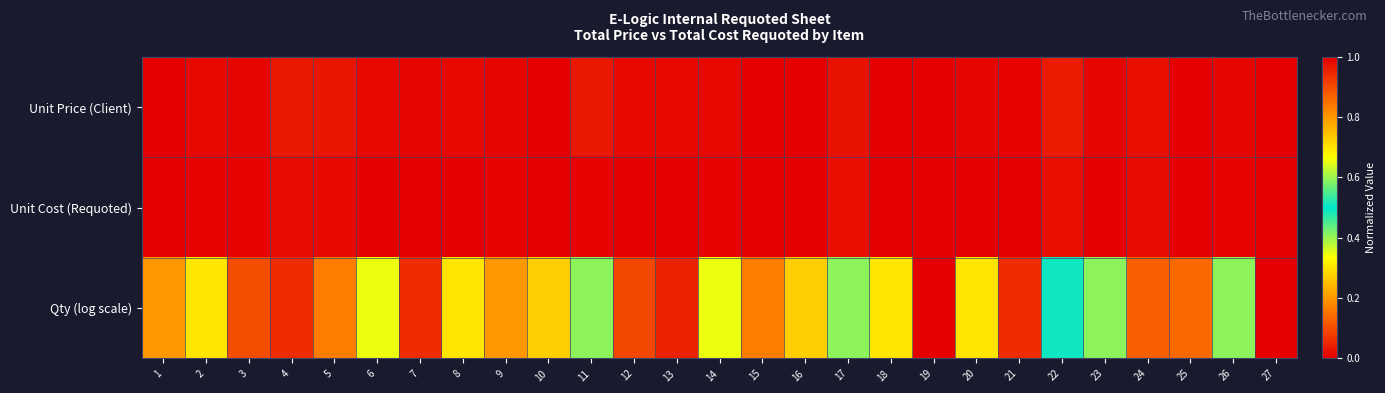

Reading right to left, extract all data points from this chart.

Unit Price (Client): 27=1.0	26=0.0	25=0.0	24=0.0	23=0.0	22=0.0	21=0.0	20=0.0	19=0.0	18=0.0	17=0.0	16=0.0	15=0.0	14=0.0	13=0.0	12=0.0	11=0.0	10=0.0	9=0.0	8=0.0	7=0.0	6=0.0	5=0.0	4=0.0	3=0.0	2=0.0	1=0.0
Unit Cost (Requoted): 27=1.0	26=0.0	25=0.0	24=0.0	23=0.0	22=0.0	21=0.0	20=0.0	19=0.0	18=0.0	17=0.0	16=0.0	15=0.0	14=0.0	13=0.0	12=0.0	11=0.0	10=0.0	9=0.0	8=0.0	7=0.0	6=0.0	5=0.0	4=0.0	3=0.0	2=0.0	1=0.0
Qty (log scale): 27=0.0	26=0.6	25=0.9	24=0.9	23=0.6	22=0.5	21=0.9	20=0.7	19=1.0	18=0.7	17=0.6	16=0.7	15=0.8	14=0.7	13=1.0	12=0.9	11=0.6	10=0.7	9=0.8	8=0.7	7=0.9	6=0.7	5=0.8	4=0.9	3=0.9	2=0.7	1=0.8